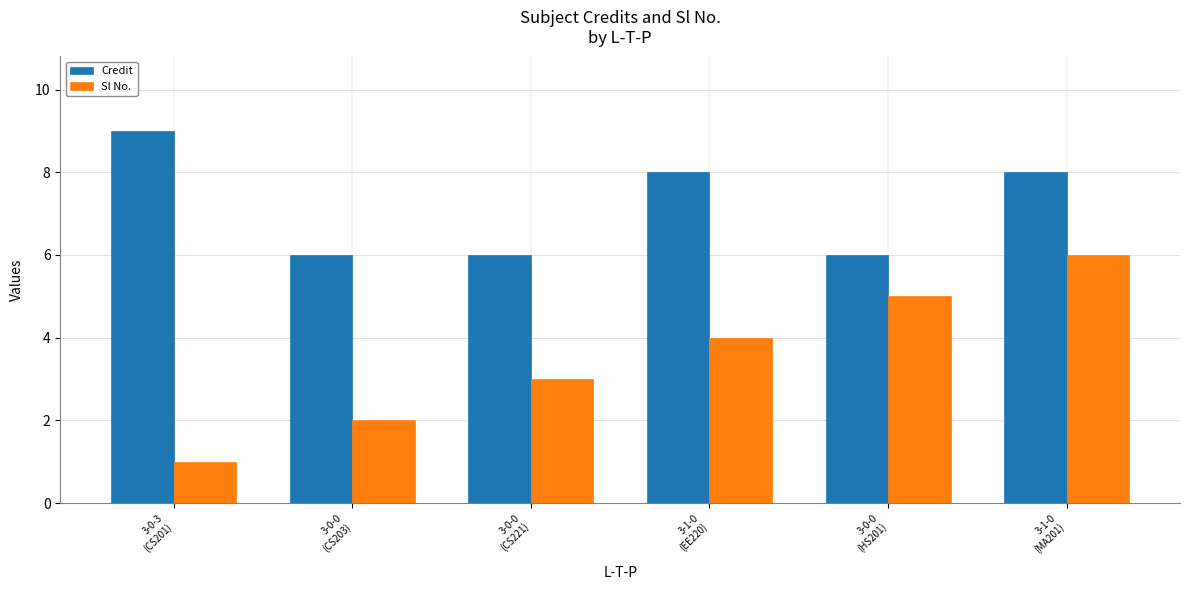

Reading right to left, transcribe all the data shown in this chart.

Credit: 8	6	8	6	6	9
Sl No.: 6	5	4	3	2	1